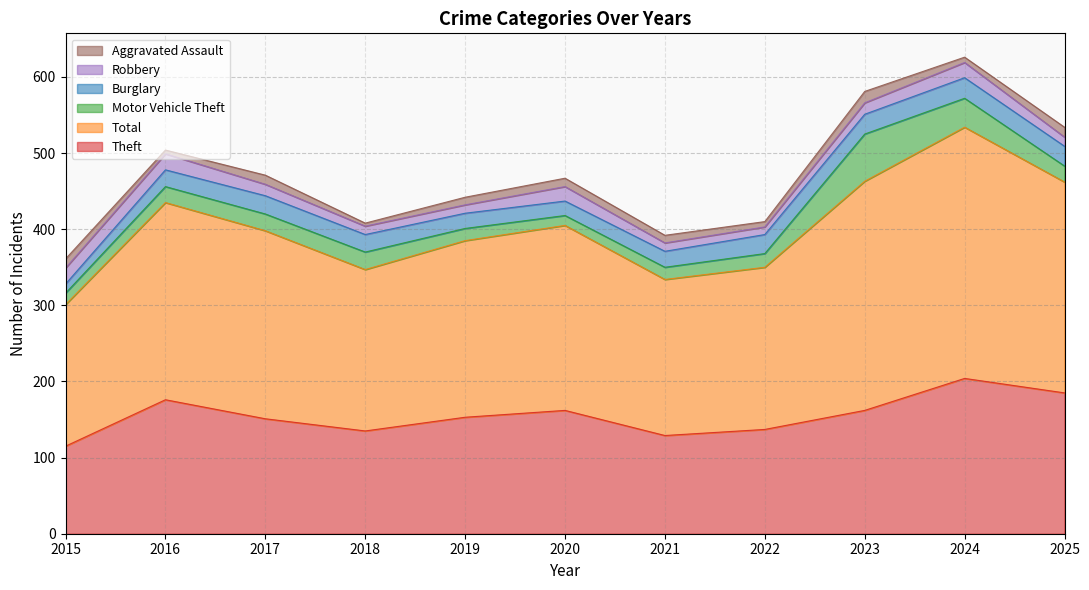

What is the value of the Aggravated Assault point at the 6th from the left?

11